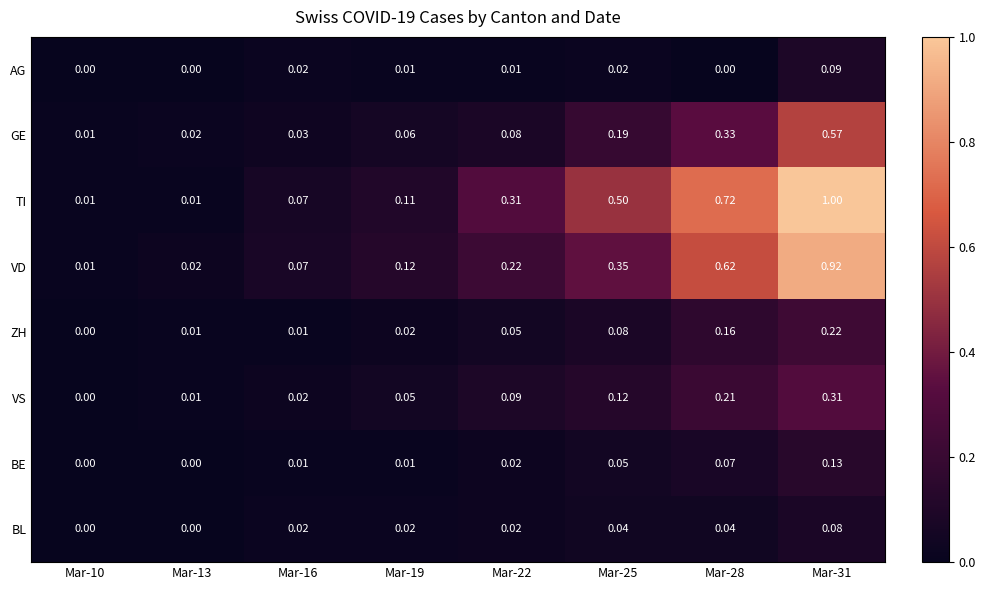

Is the value of VD at Mar-25 greater than the value of ZH at Mar-16?

Yes